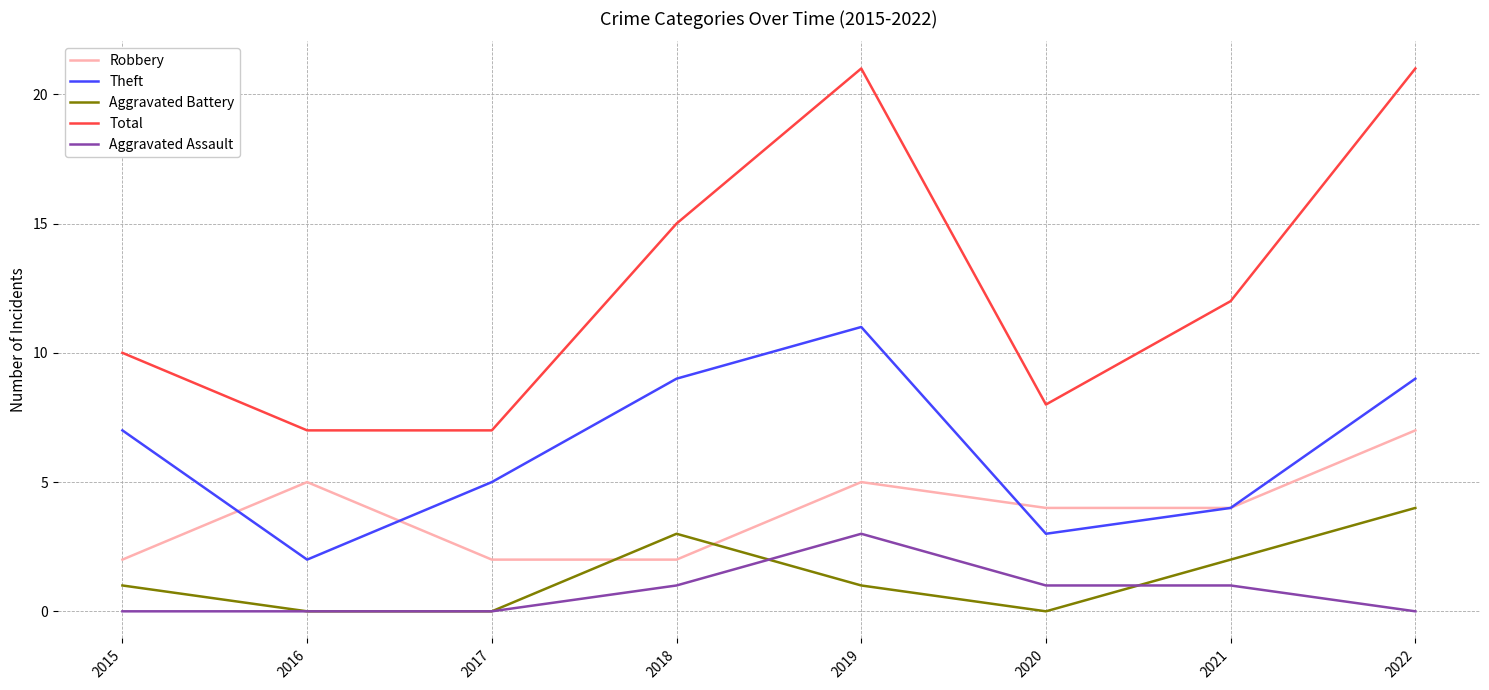

True or false: Aggravated Battery has more than 0 interior local peaks.

True